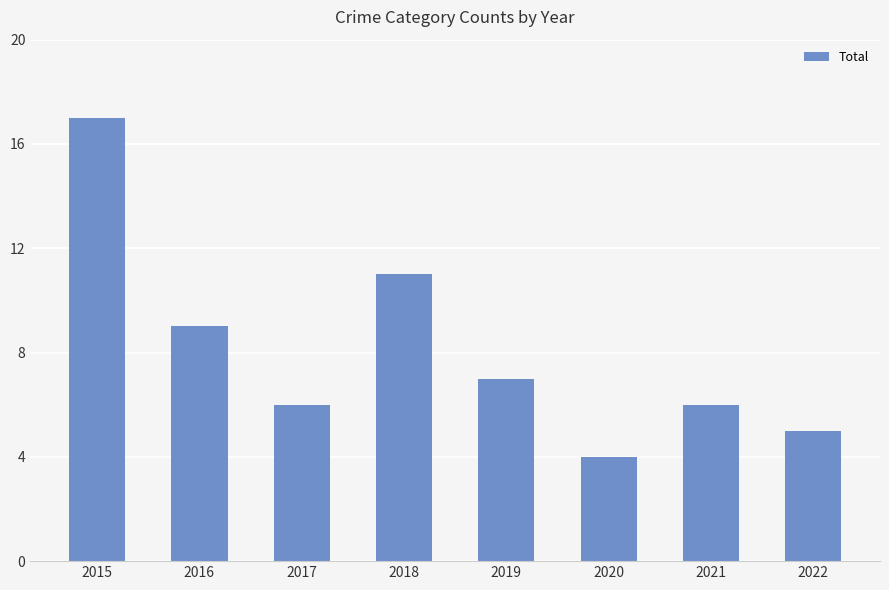

The chart shows a value of 5 at 2016. True or false?

False